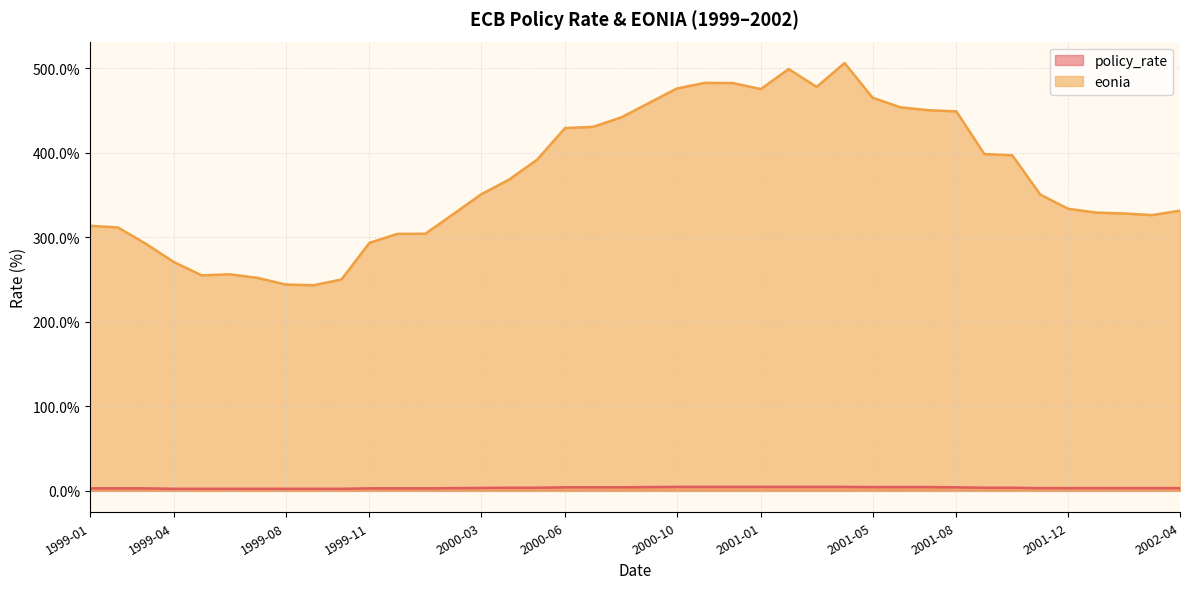

How many data points does each series have?

40